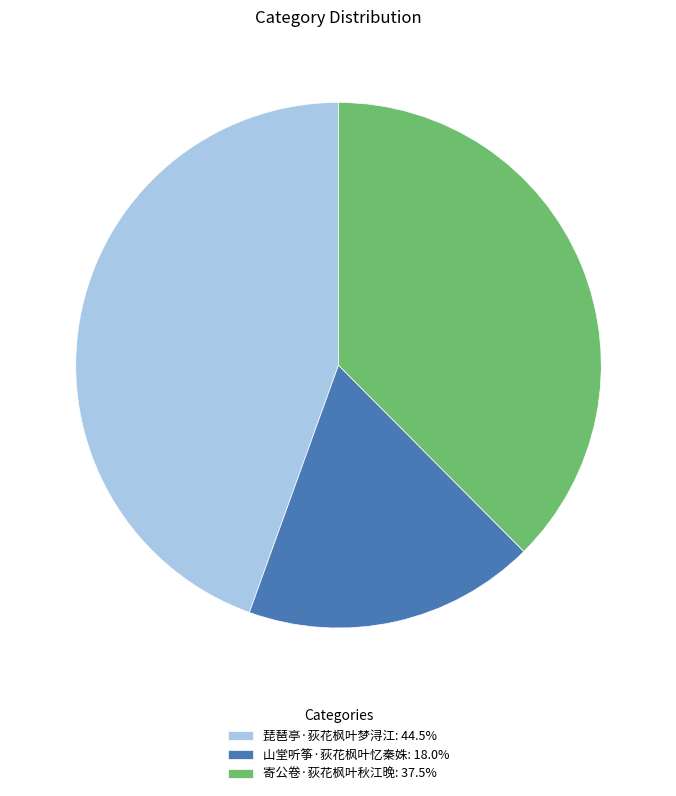

How many segments does this pie chart have?

3